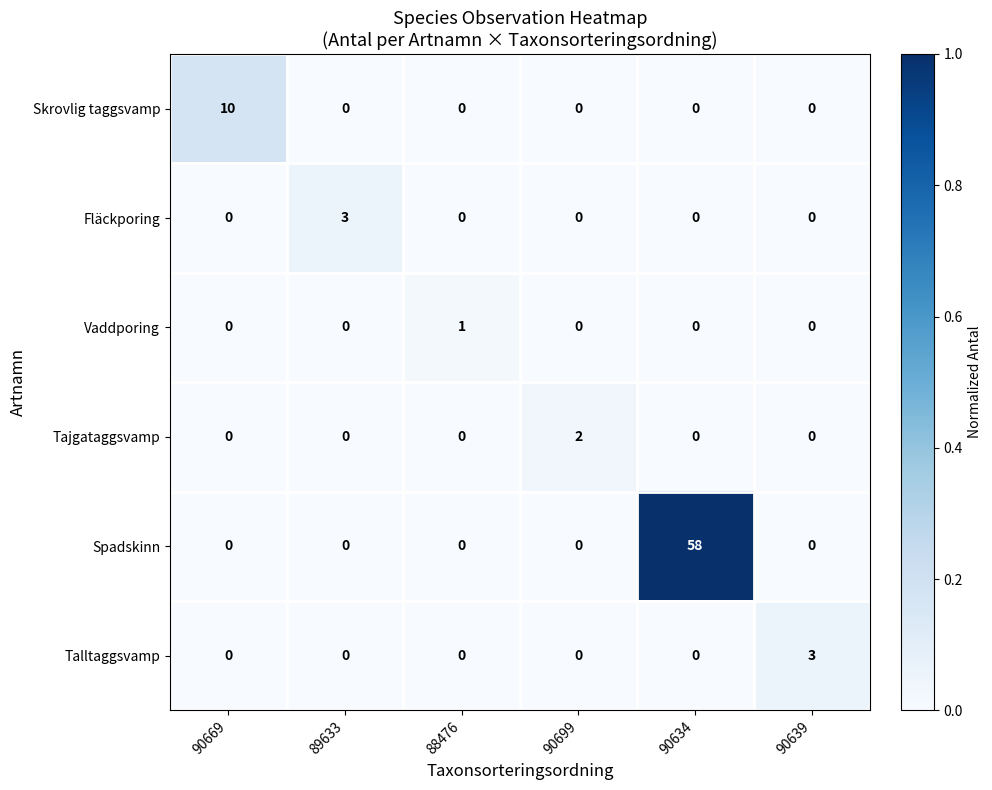

Count the Tajgataggsvamp values in the range 0 to 1.

5